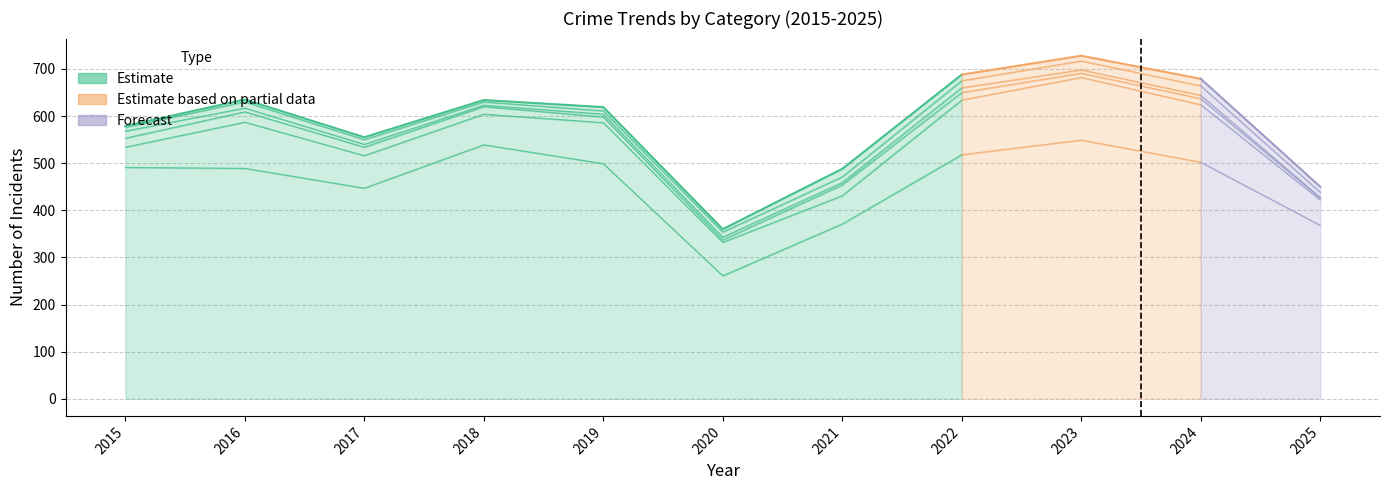

How many values in the Theft series exceed 491?

5